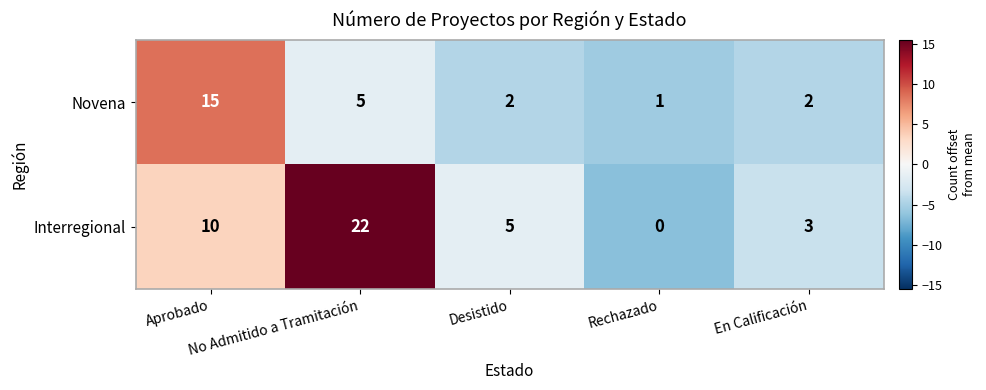

List the series in order of their peak value, highest first.

Interregional, Novena